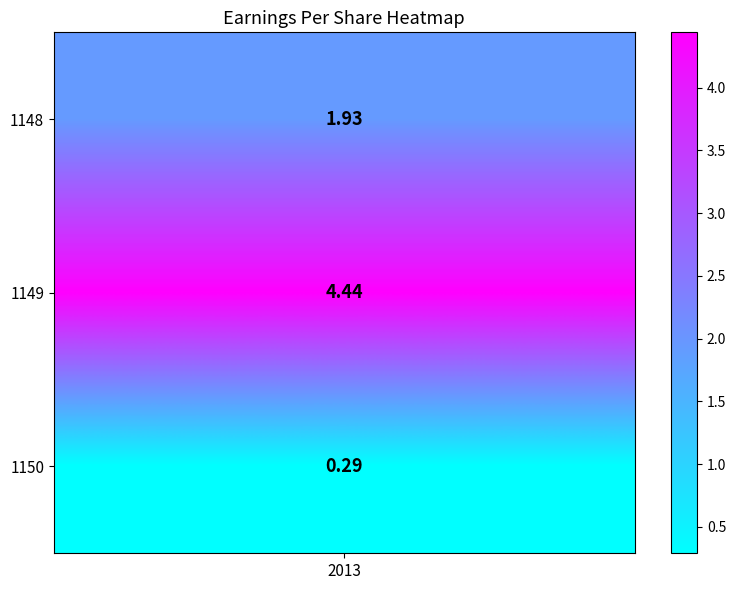

How many values exceed 1?

2